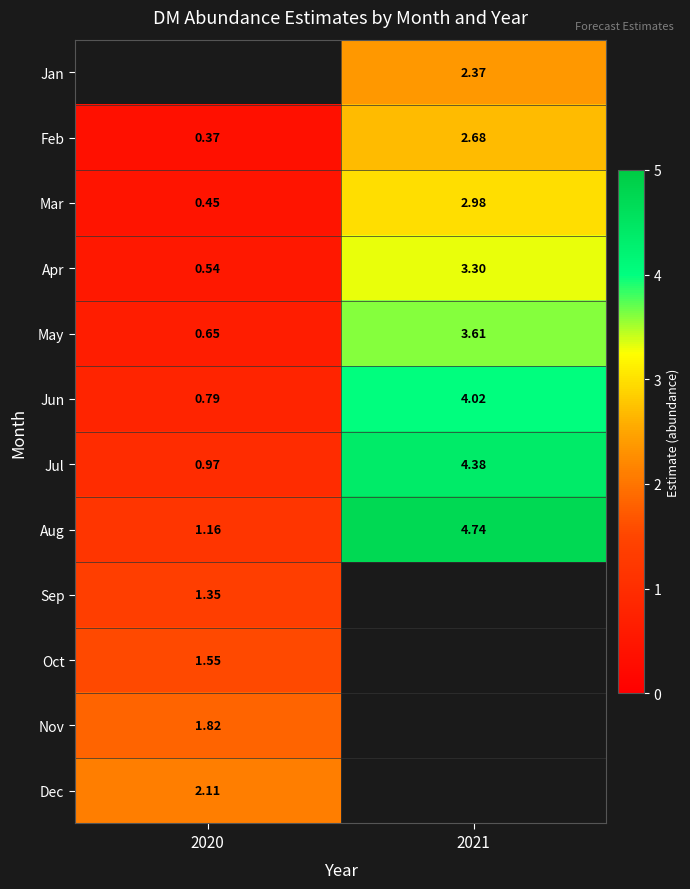

What is the average value of the Mar series?

1.7